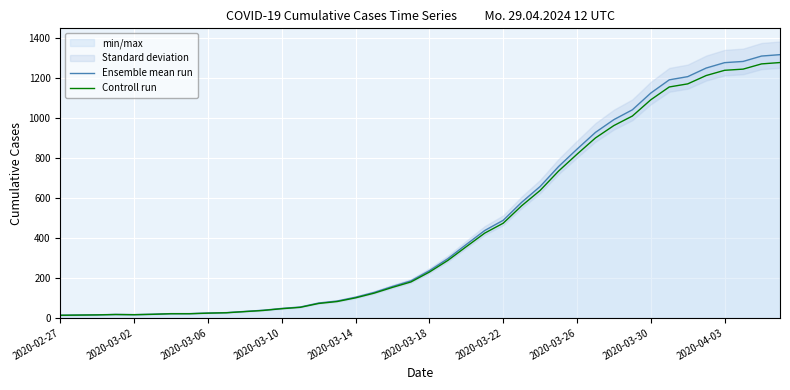

How many values in the Controll run series exceed 228?

20